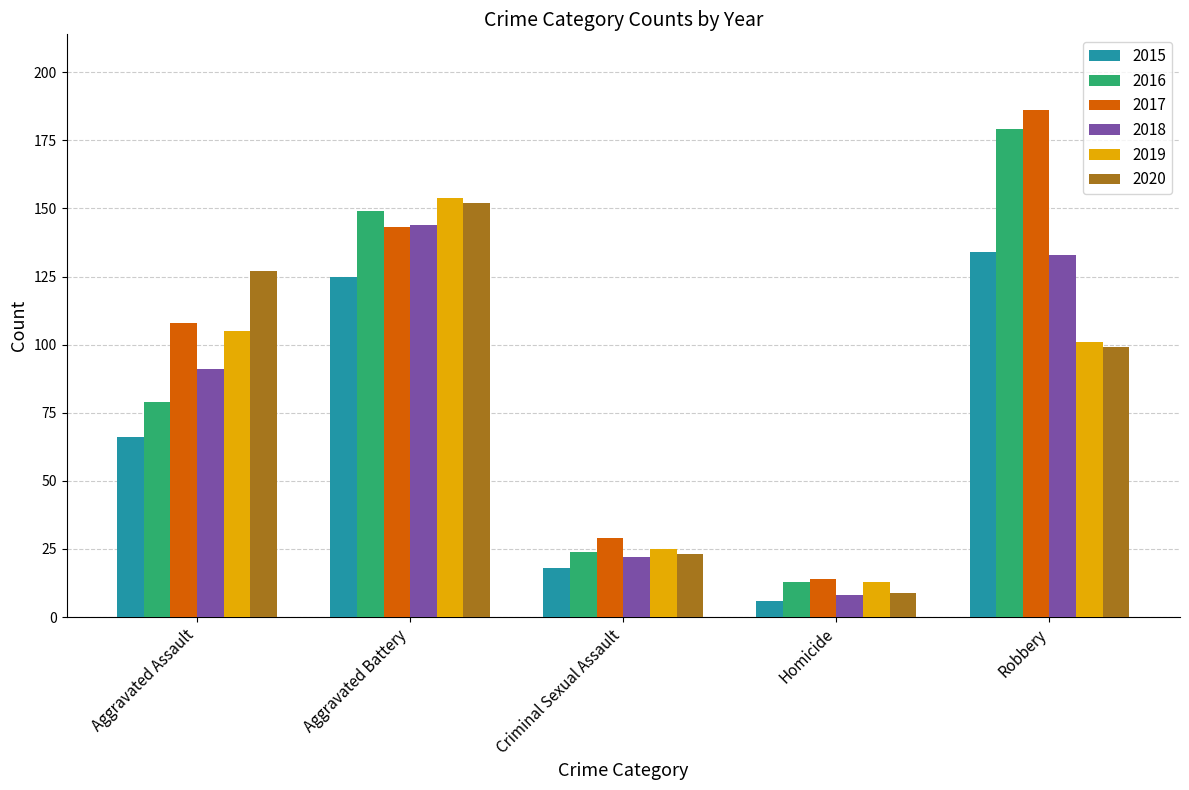

What is the spread (max minus min) of values at Criminal Sexual Assault?

11